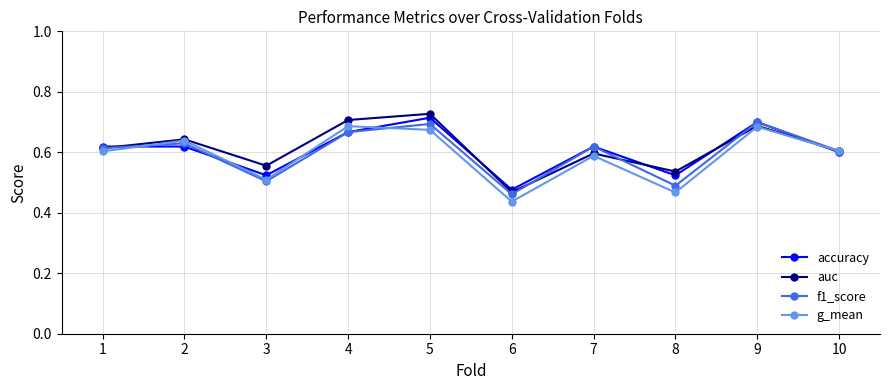

True or false: g_mean has a value of 0.9 at 5.

False